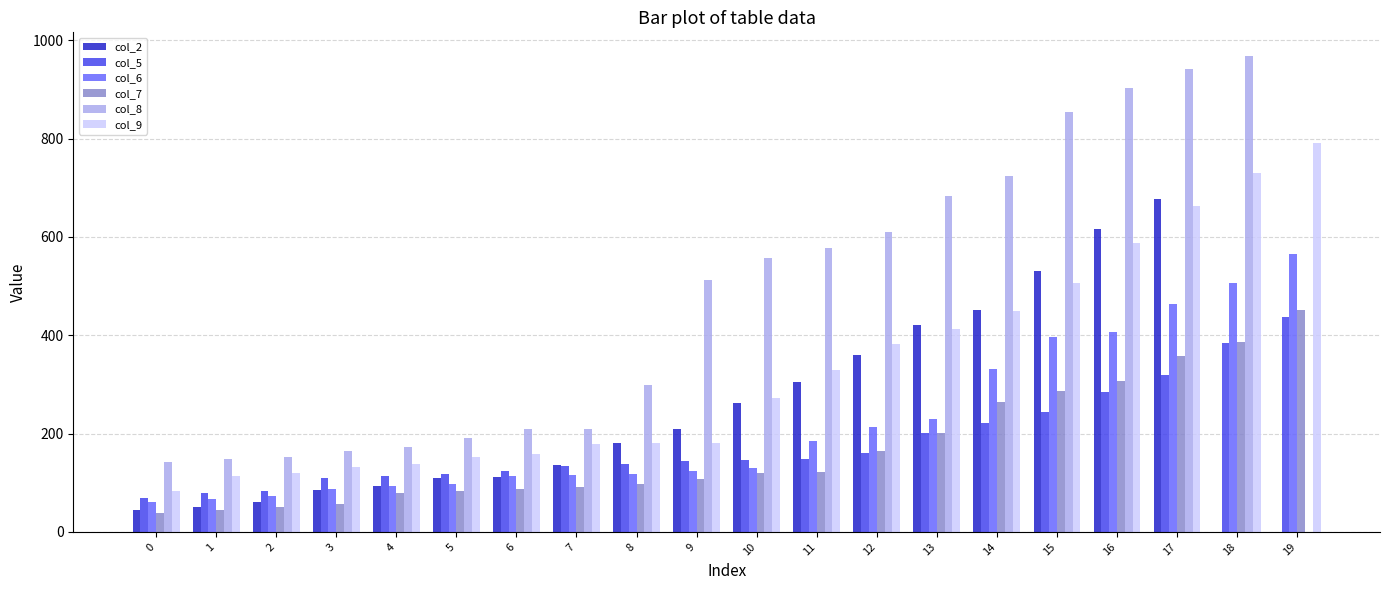

What is the sum of the col_8 values at 16 and 14?

1629